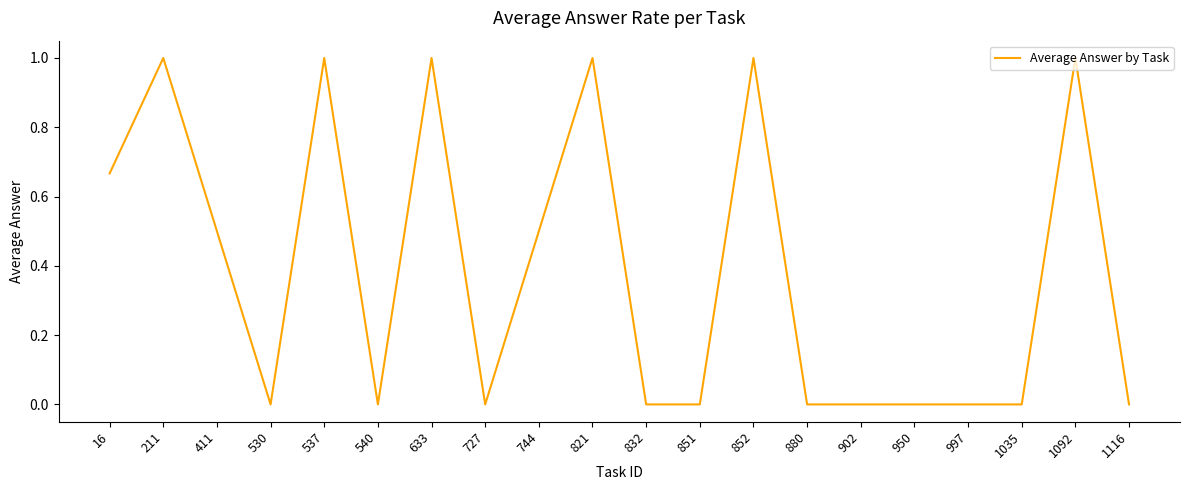

The chart shows a value of 1.0 at 537. True or false?

True